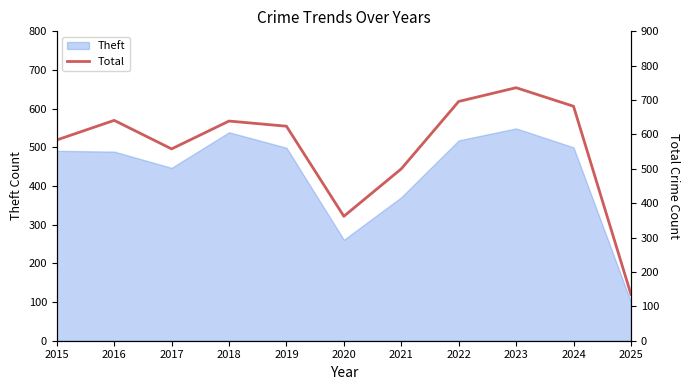

How many interior local peaks (higher than both neighbors) does the data have?

3